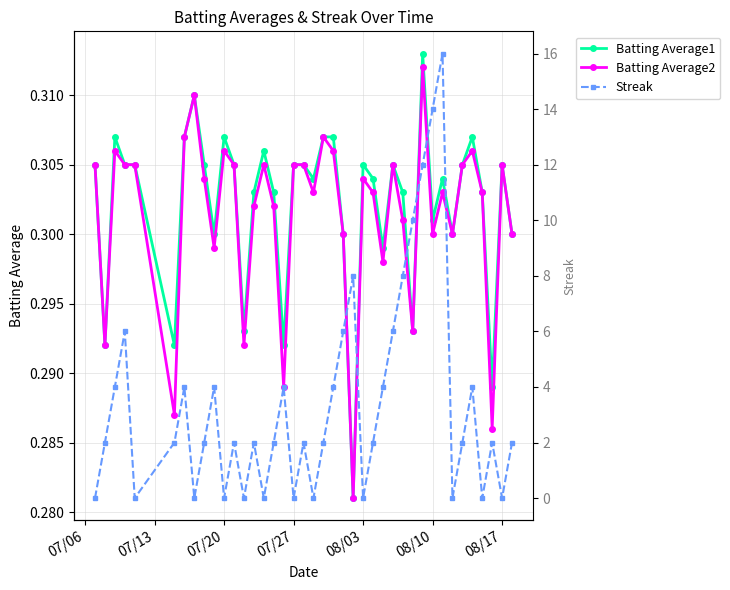

True or false: Streak and Batting Average2 cross at least once.

True